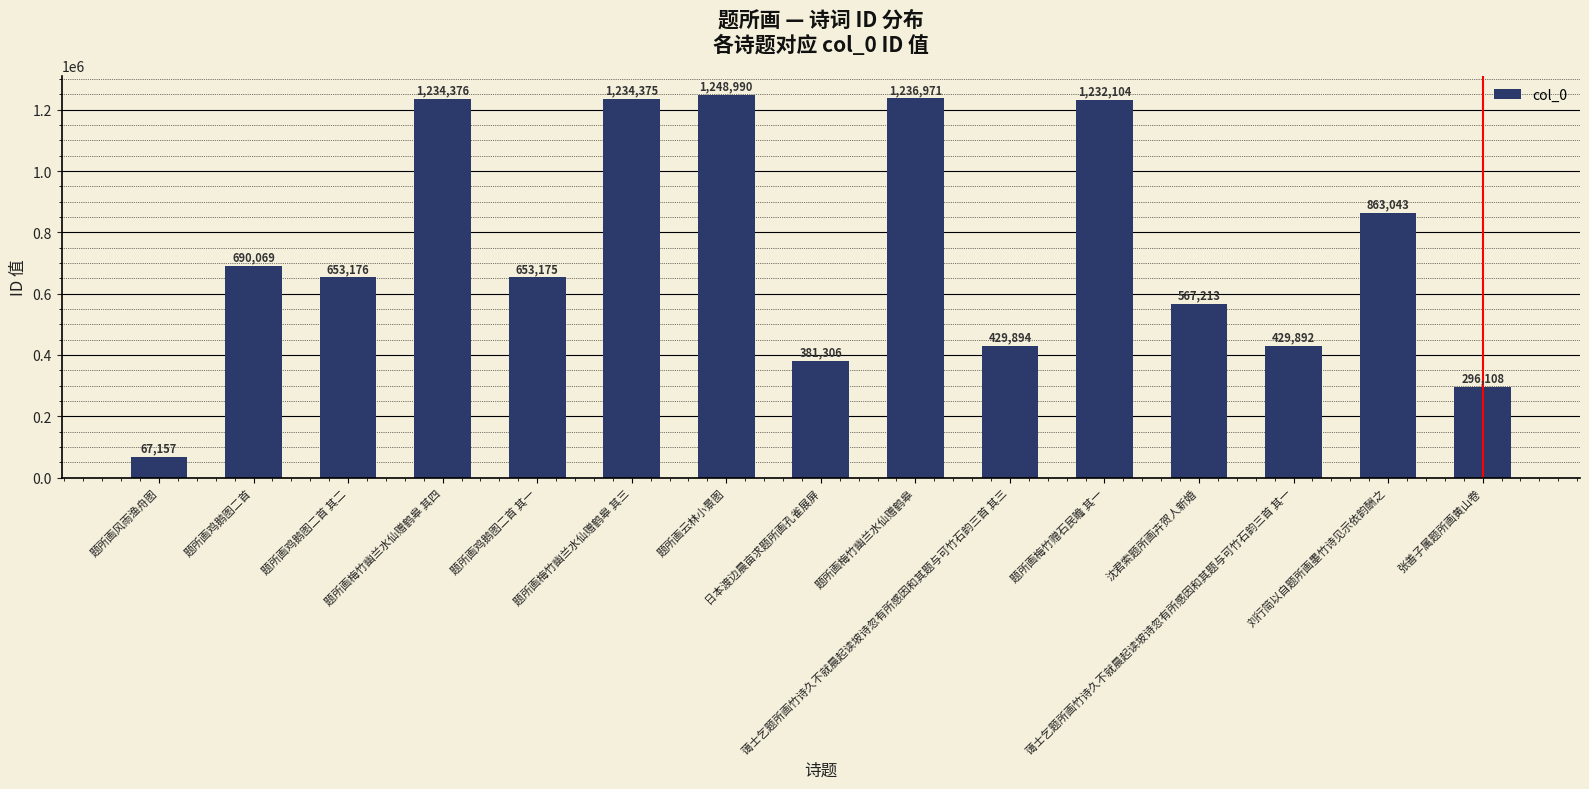

What is the value of the 2nd bar from the left?

690069